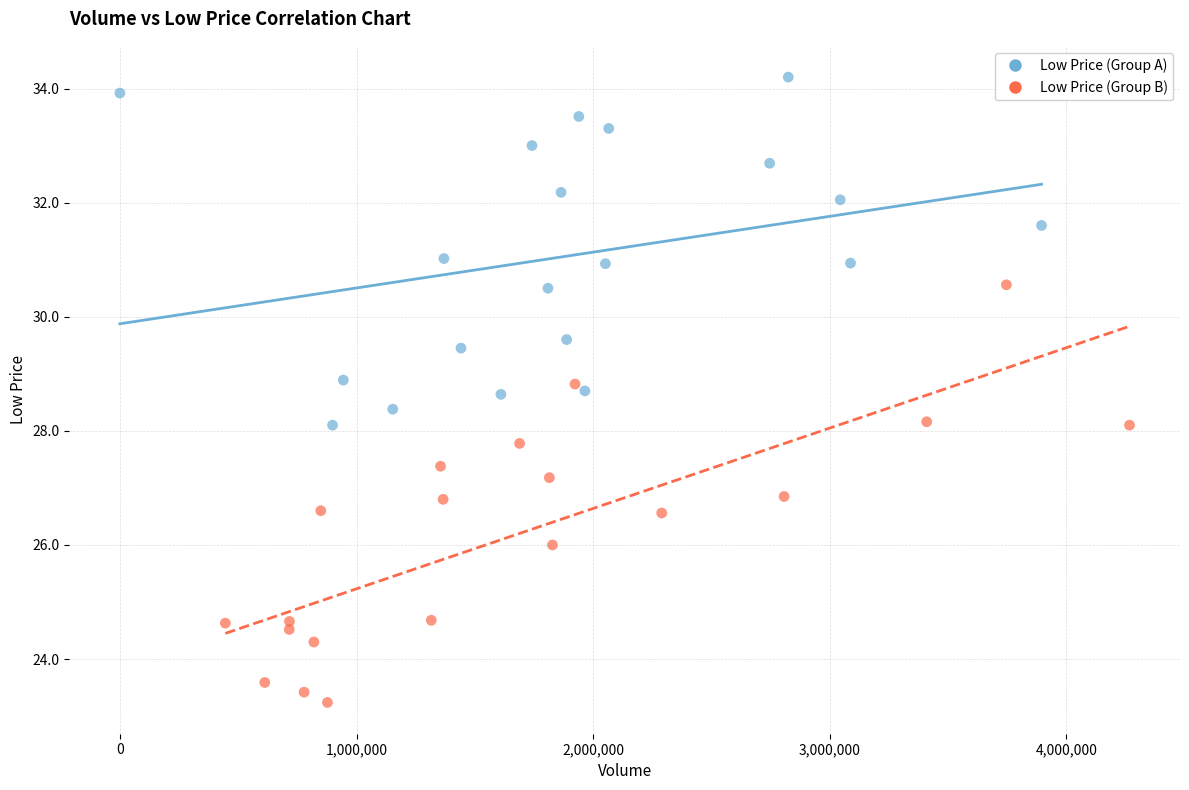

Which series contains the lowest Y value?

Low Price (Group B)